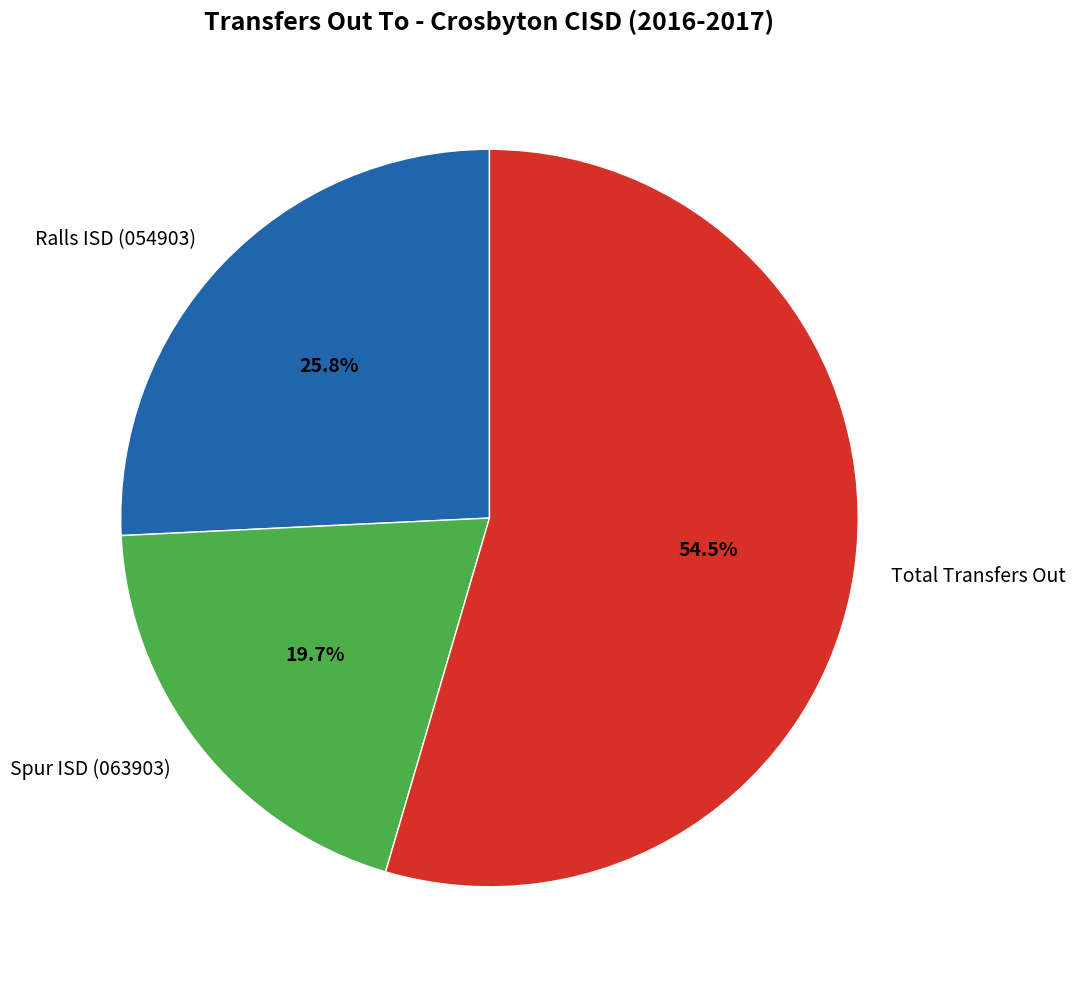

Is it true that Total Transfers Out is 49% of the pie?

False